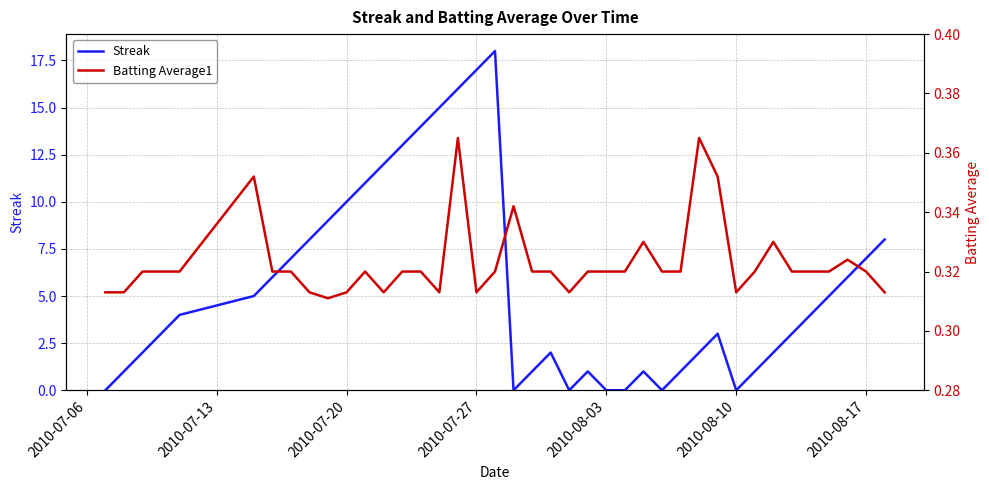

Which series has the largest total across all categories?

Streak